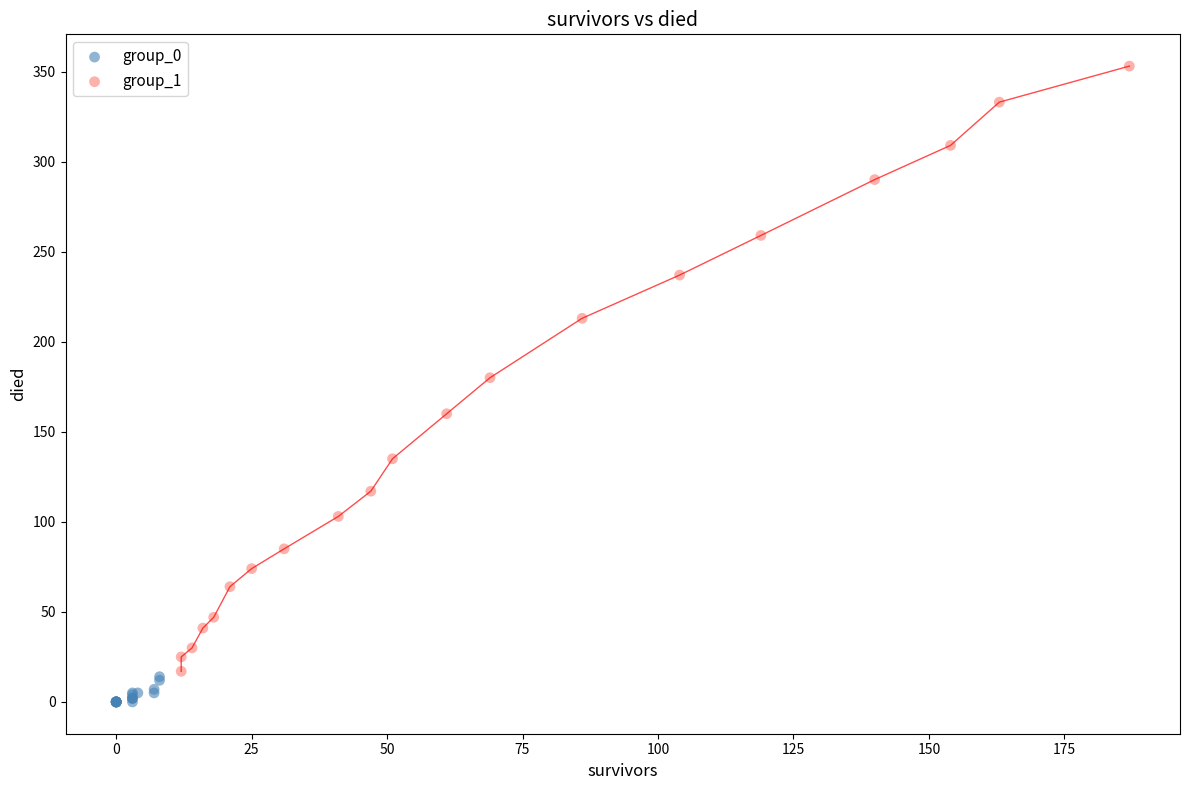

What are all the series names shown in the legend?

group_0, group_1